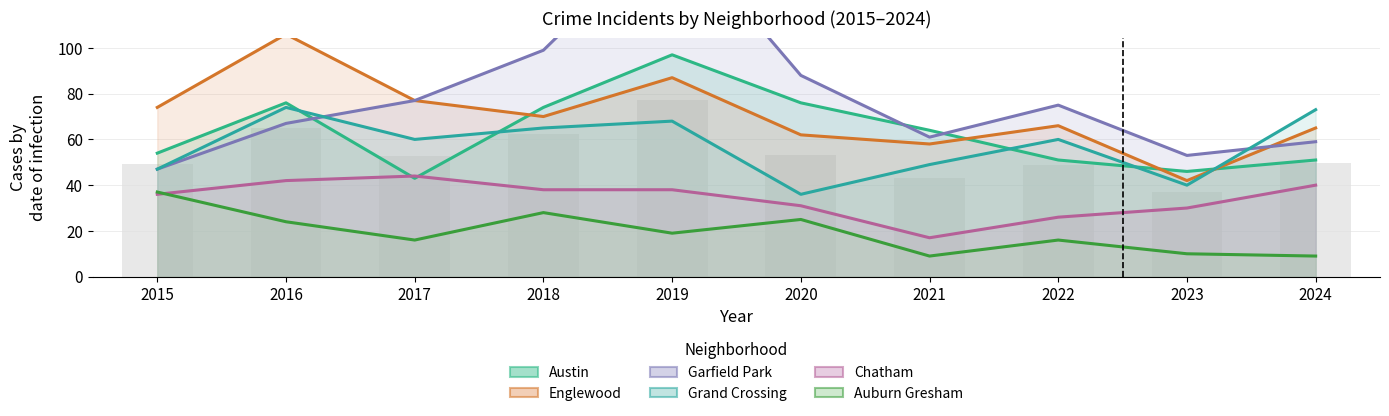

Between 2015 and 2022, which is larger?

2015